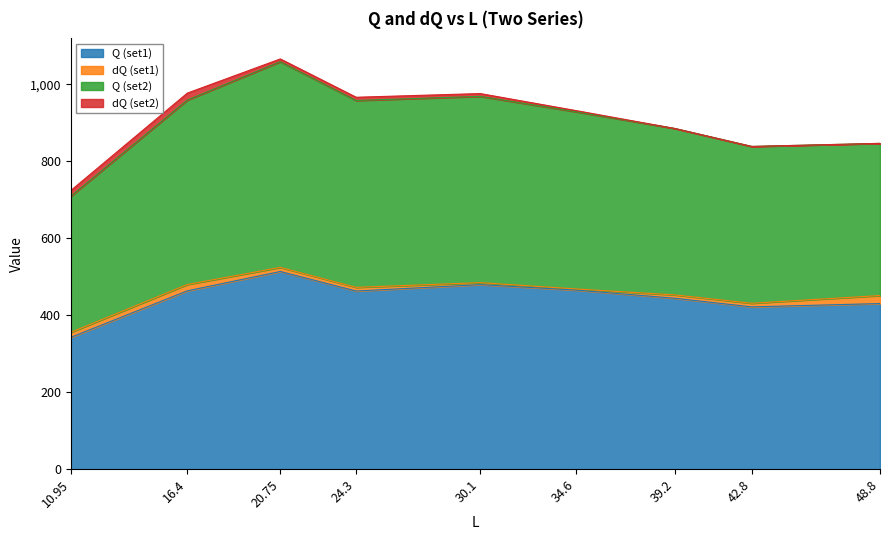

True or false: Q (set1) and Q (set2) intersect in this chart.

False